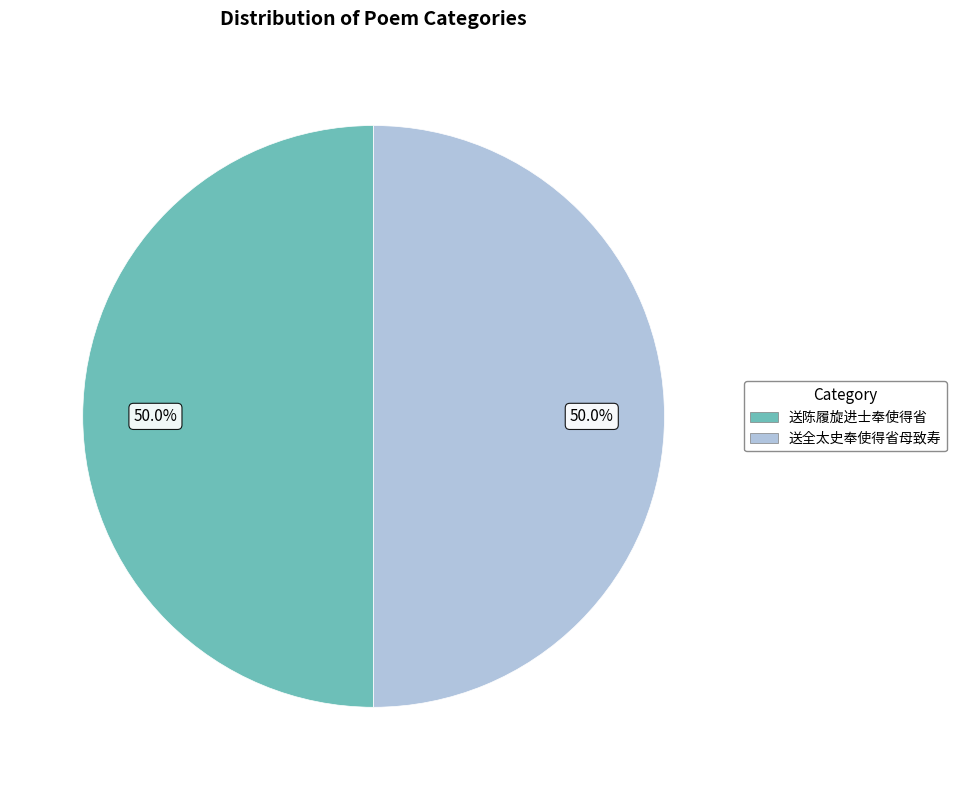

What is the ratio of the value at 送陈履旋进士奉使得省 to the value at 送全太史奉使得省母致寿?

1.0